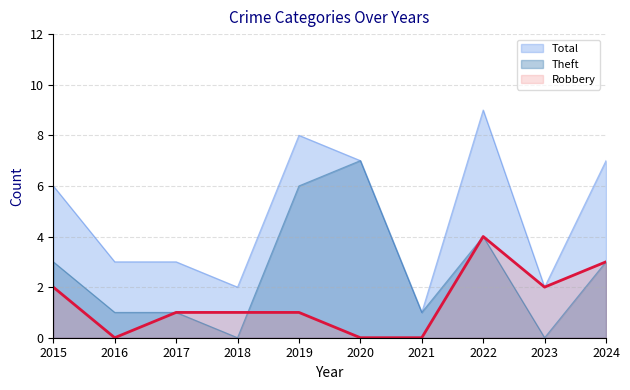

Between 2017 and 2021, which series saw the biggest shift?

Total